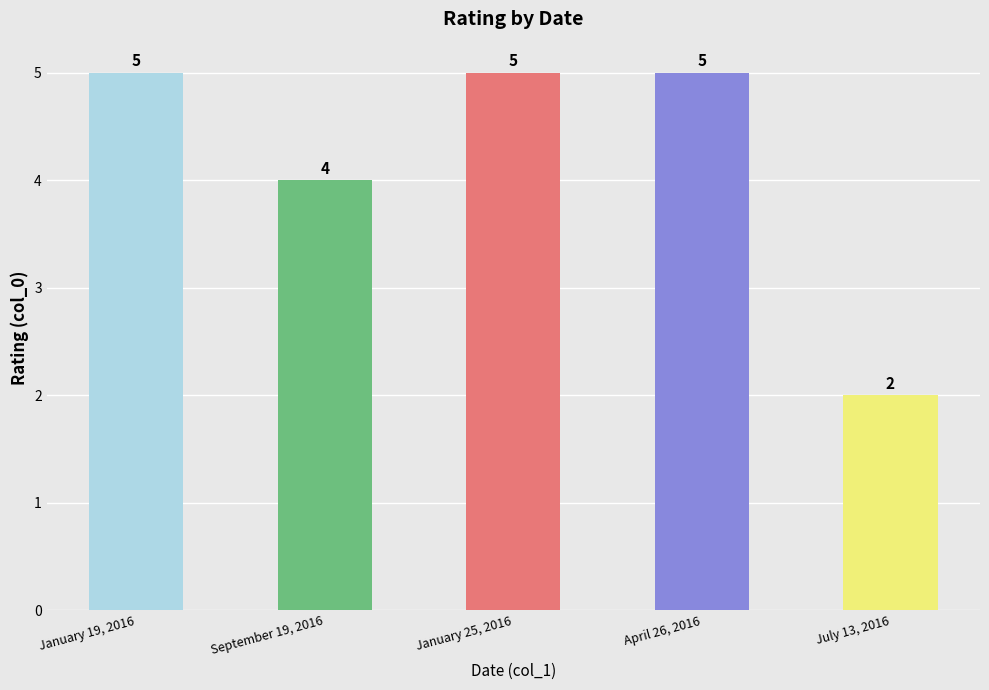

What is the value of the 3rd bar from the left?

5